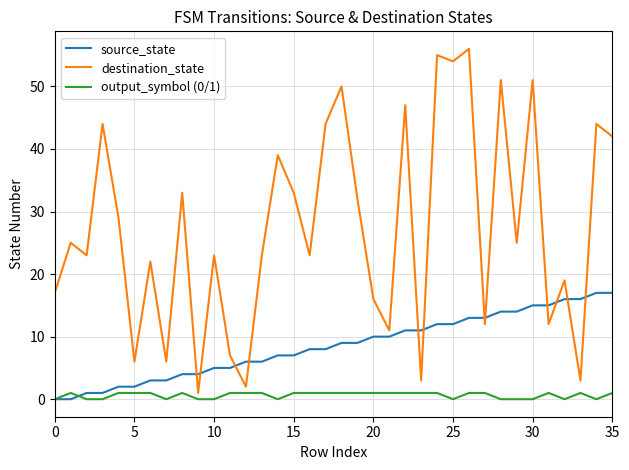

Reading right to left, list all the values displayed in this chart.

source_state: 17	17	16	16	15	15	14	14	13	13	12	12	11	11	10	10	9	9	8	8	7	7	6	6	5	5	4	4	3	3	2	2	1	1	0	0
destination_state: 42	44	3	19	12	51	25	51	12	56	54	55	3	47	11	16	32	50	44	23	33	39	23	2	7	23	1	33	6	22	6	29	44	23	25	17
output_symbol (0/1): 1	0	1	0	1	0	0	0	1	1	0	1	1	1	1	1	1	1	1	1	1	0	1	1	1	0	0	1	0	1	1	1	0	0	1	0